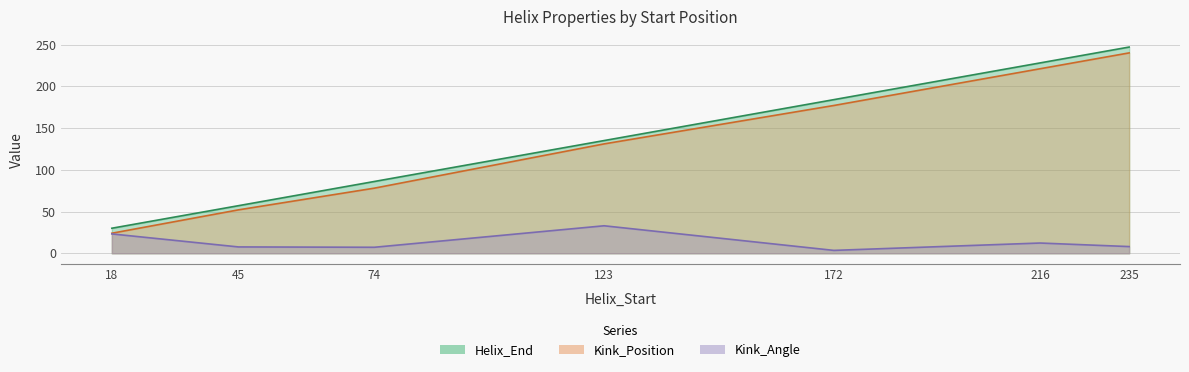

Is it true that Kink_Angle equals 4.5 at 74?

False